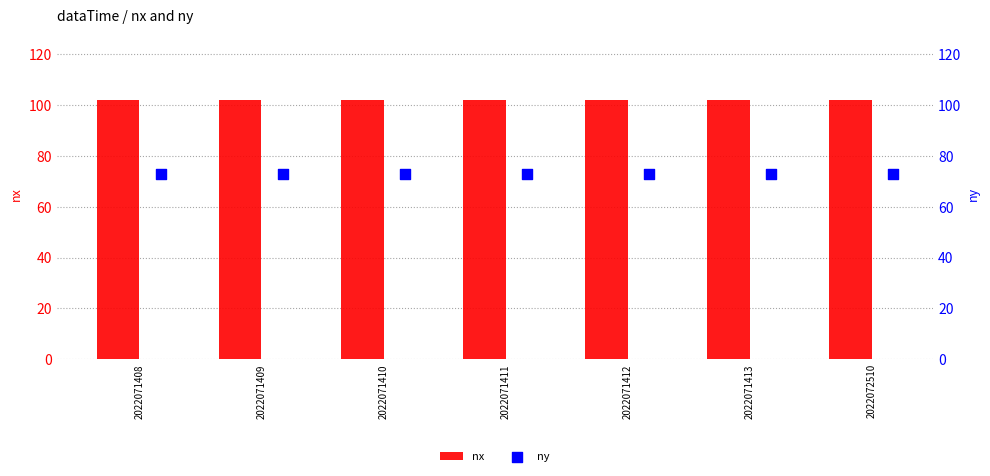

Which series has the widest spread of Y values?

nx